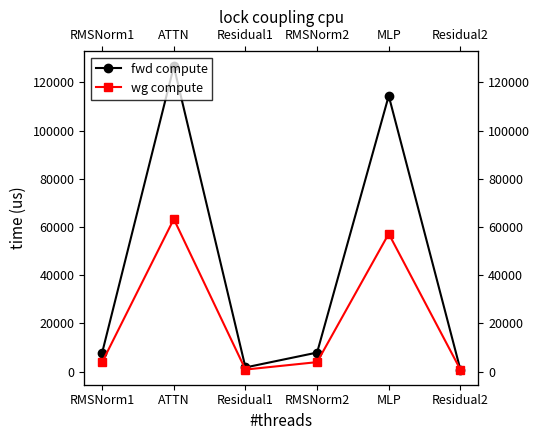

True or false: fwd compute has a value of 7936.4 at RMSNorm1.

True